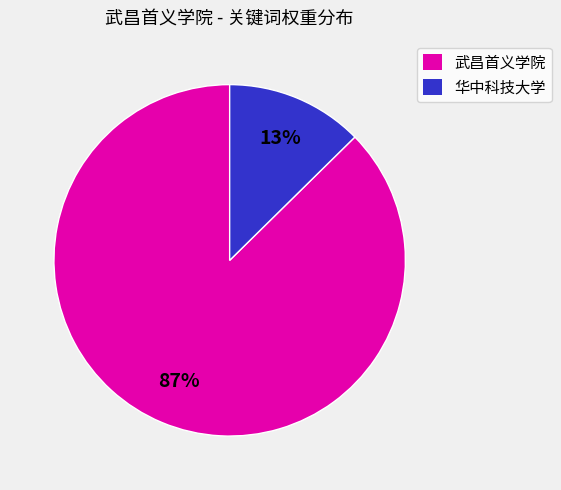

To the nearest percent, what is the average slice percentage?

50%